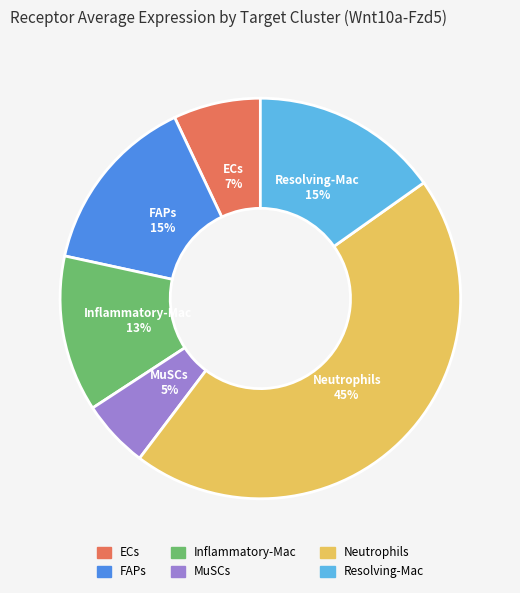

What percentage is the Inflammatory-Mac slice, to the nearest percent?

13%